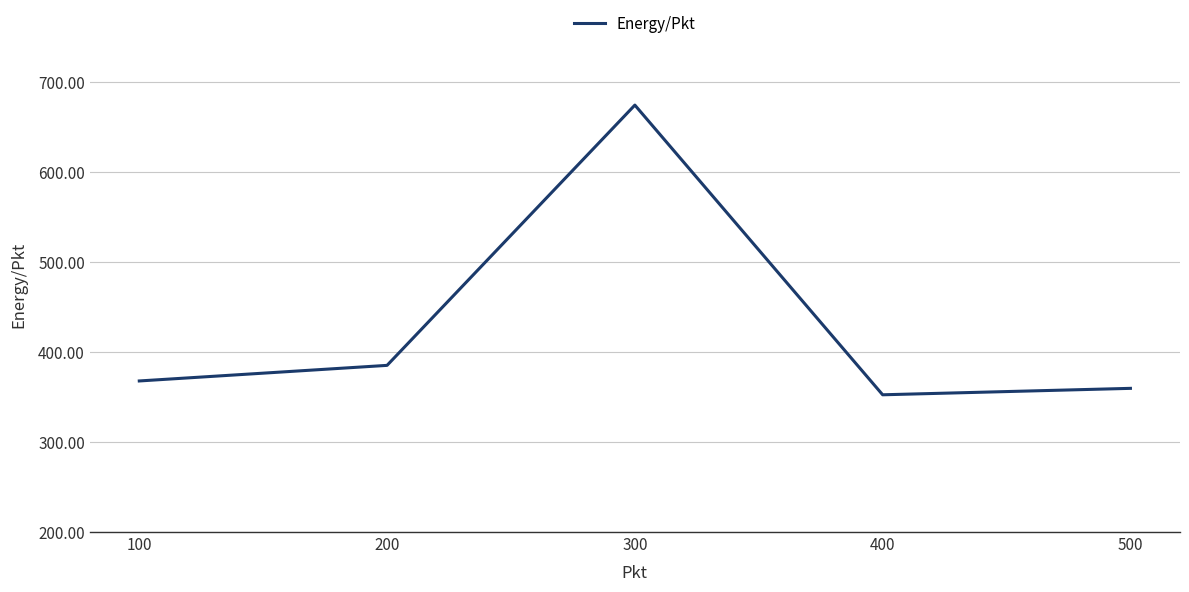

Count the number of categories in the chart.

5